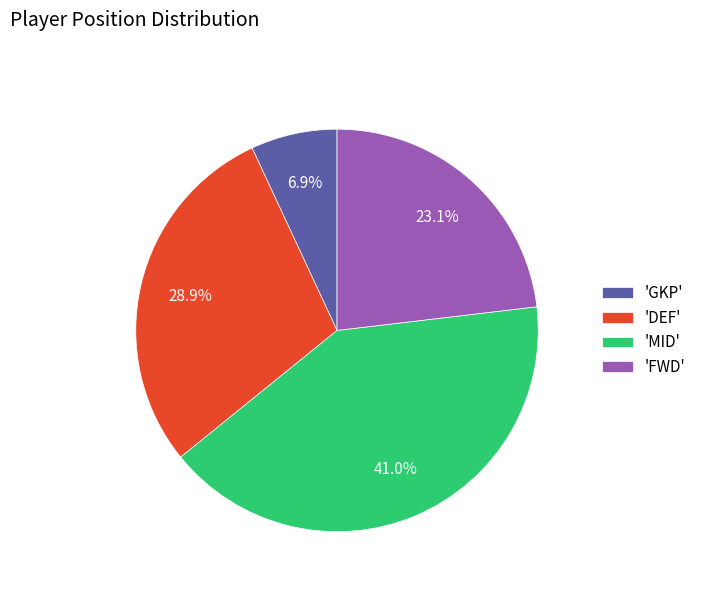

What percentage do 'DEF' and 'GKP' together represent?

35.8%